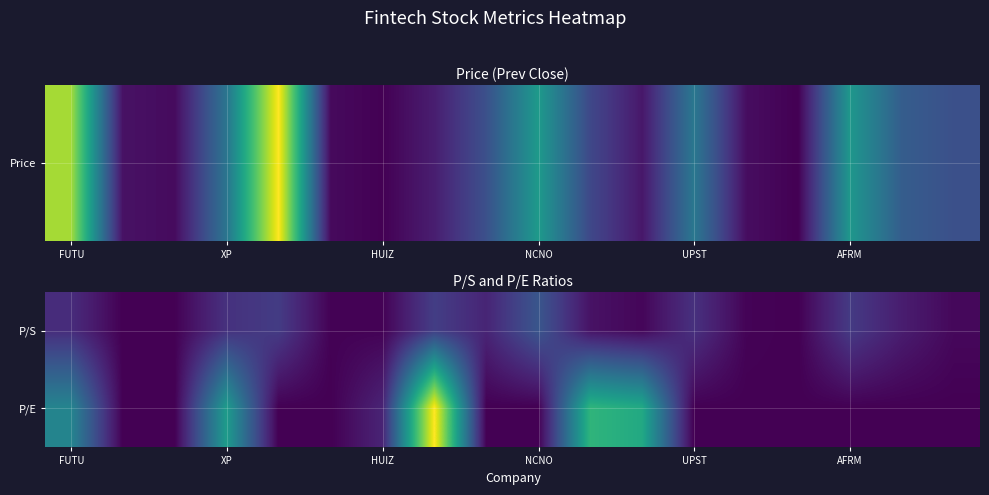

What is the maximum value shown in the chart?

31.7